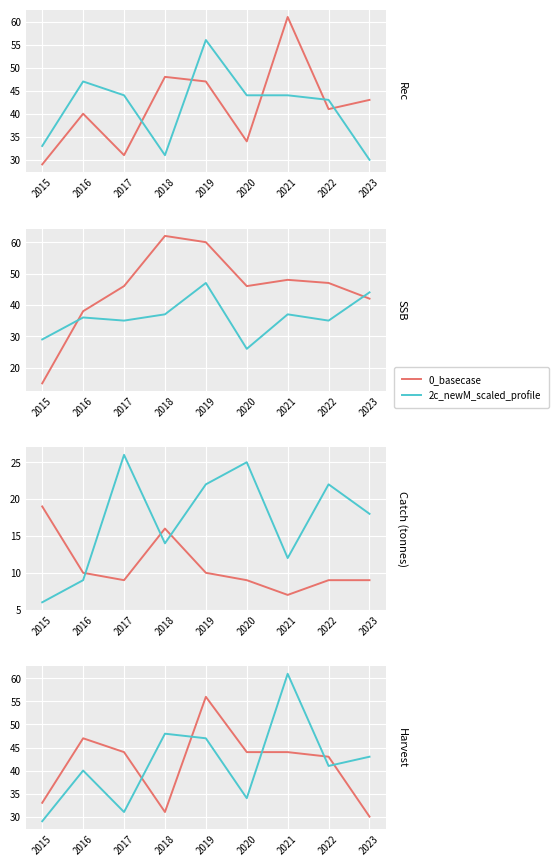

What is the average value of the 0_basecase series?

41